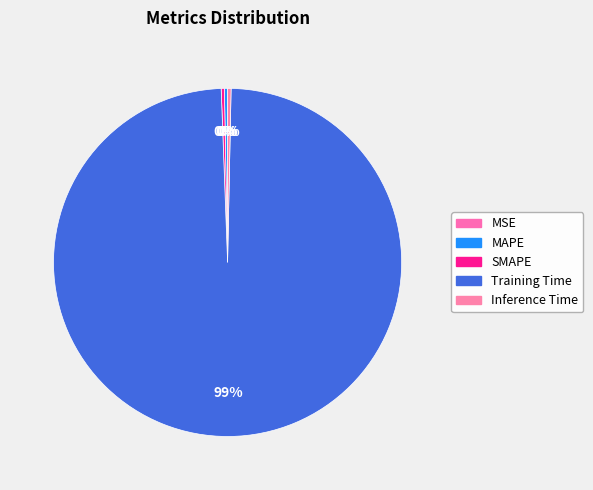

Is it true that Training Time is 86% of the pie?

False